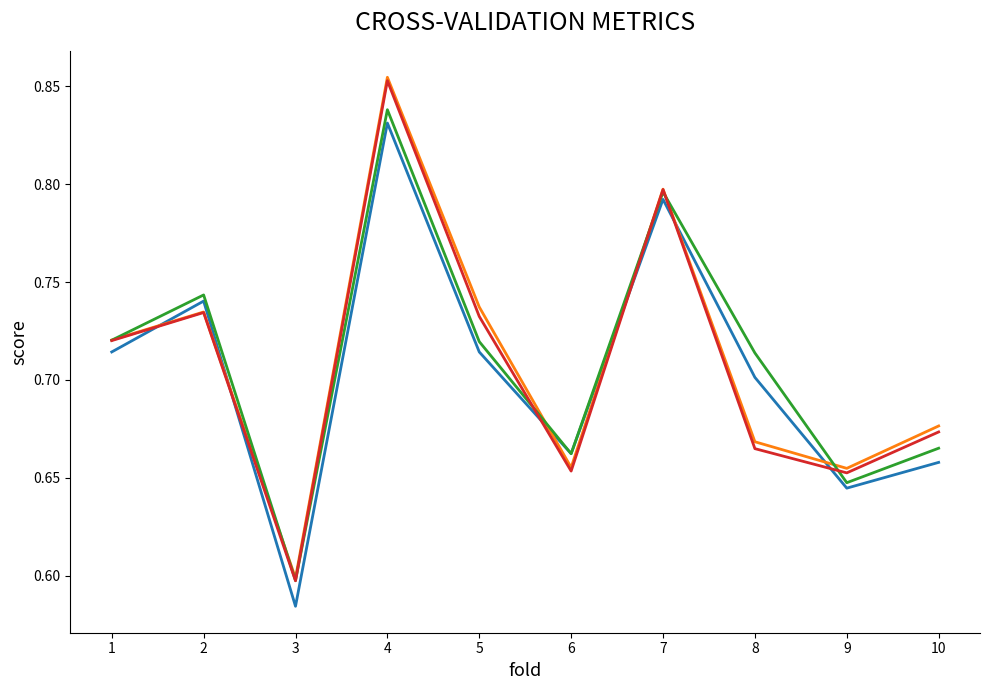

Does the chart have visible grid lines?

No